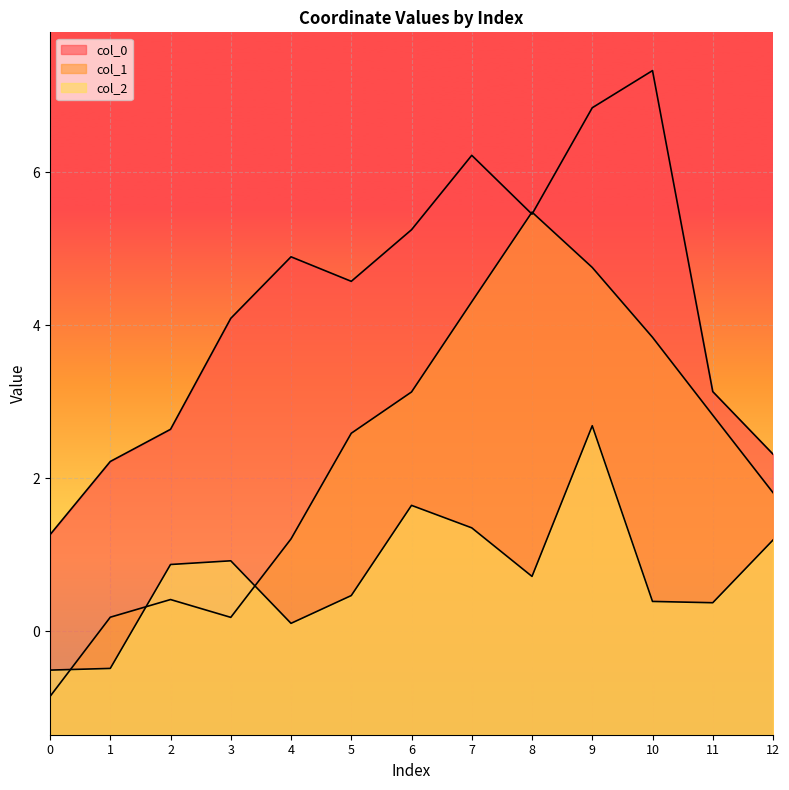

Reading left to right, what are all the values shown in this chart?

col_0: 0=1.3	1=2.2	2=2.6	3=4.1	4=4.9	5=4.6	6=5.2	7=6.2	8=5.5	9=6.8	10=7.3	11=3.1	12=2.3
col_1: 0=-0.8	1=0.2	2=0.4	3=0.2	4=1.2	5=2.6	6=3.1	7=4.3	8=5.5	9=4.8	10=3.8	11=2.8	12=1.8
col_2: 0=-0.5	1=-0.5	2=0.9	3=0.9	4=0.1	5=0.5	6=1.6	7=1.4	8=0.7	9=2.7	10=0.4	11=0.4	12=1.2